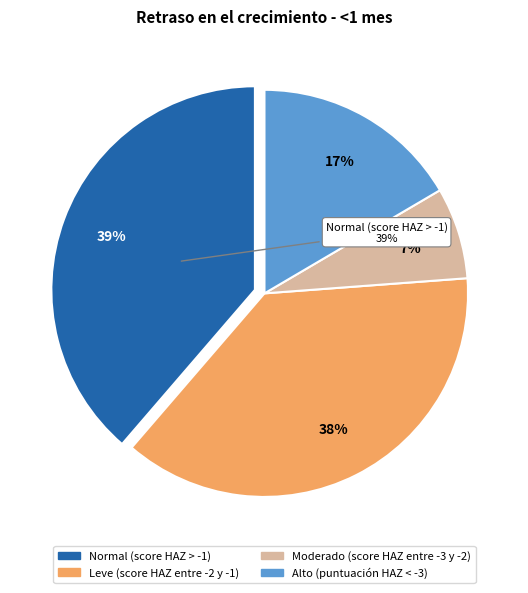

Does any single category account for the majority?

No